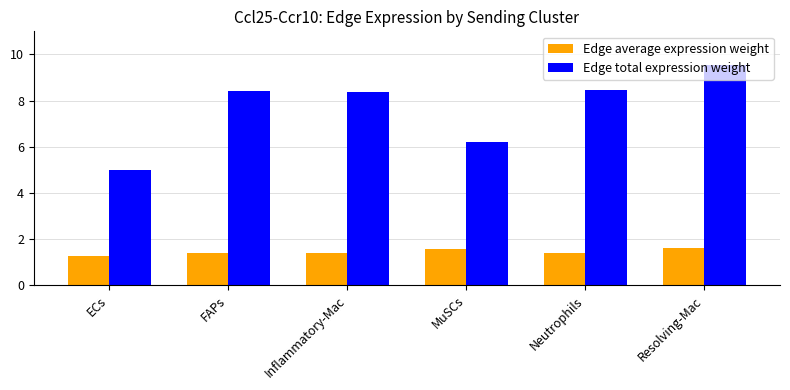

What is the label of the 1st bar from the left?

ECs